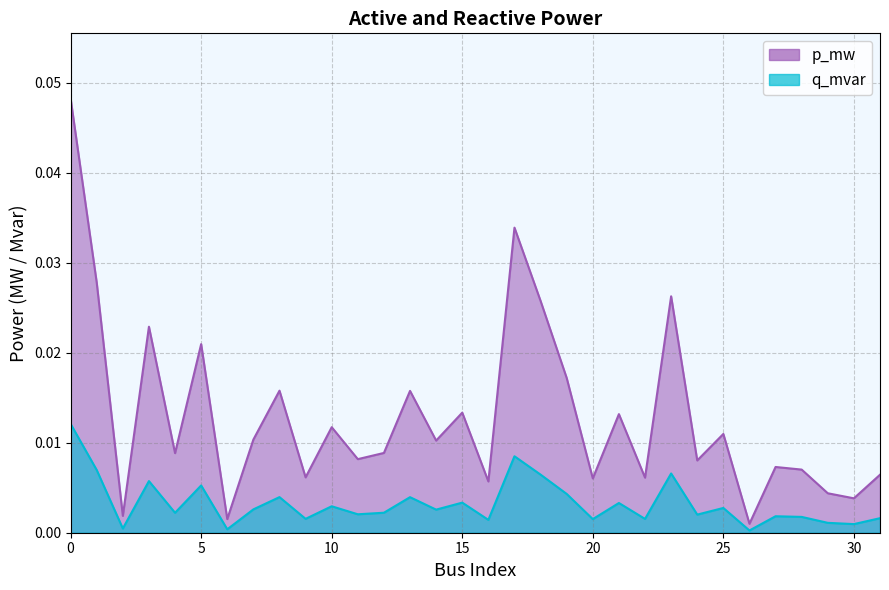

The value of p_mw at 3 is 0.0. True or false?

False